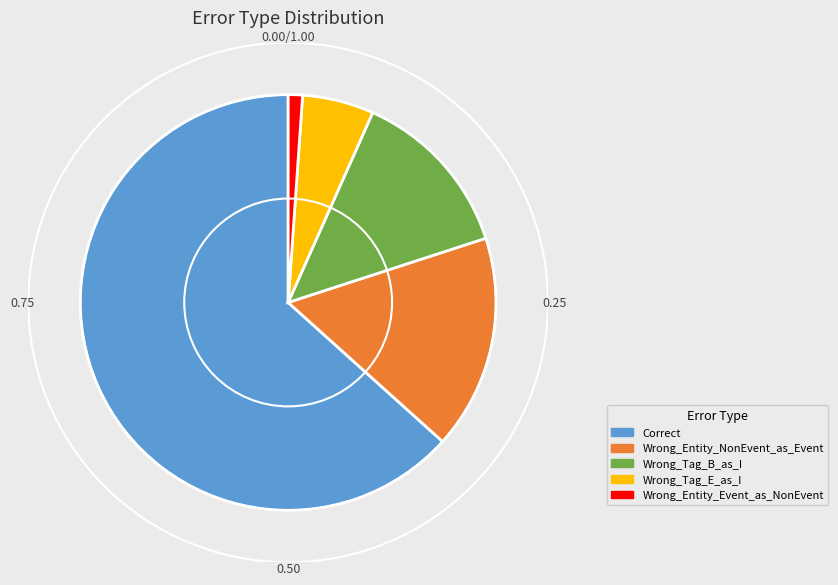

Is the sum of Correct and Wrong_Tag_B_as_I greater than half?

Yes